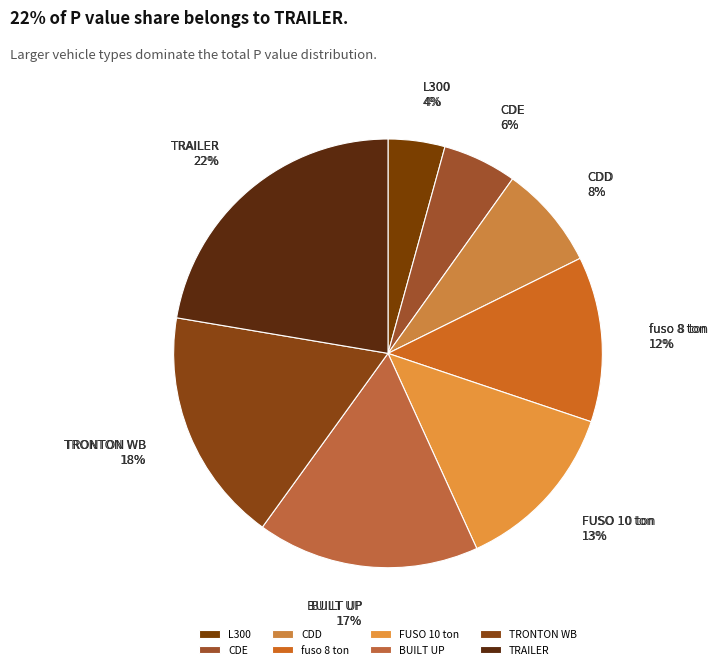

How many segments does this pie chart have?

8